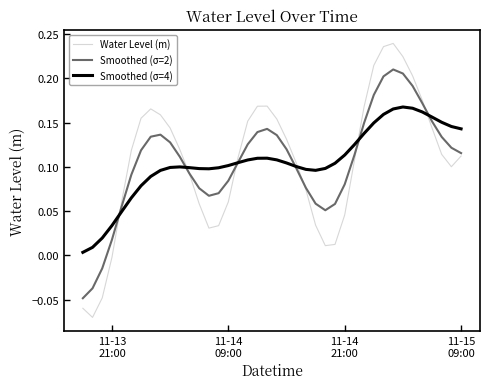

Rank the series by their maximum value, from highest to lowest.

Water Level (m), Smoothed (σ=2), Smoothed (σ=4)